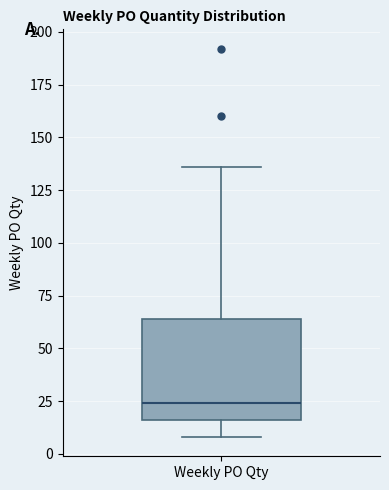

Read this box plot against the y-axis: the position of the median line, the range covered by the box, and the ends of both whiskers. The values are not printed on the chart, so give them approximately, as read against the axis.

median 25, box 15 to 65, whiskers 10 to 135